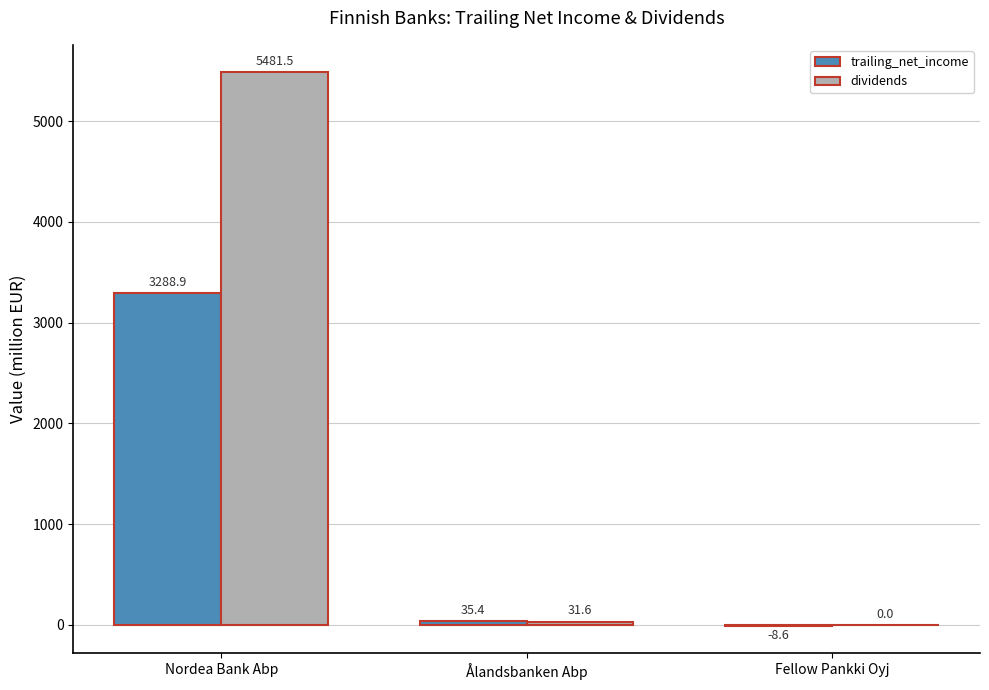

Which category has the highest value in the trailing_net_income series?

Nordea Bank Abp